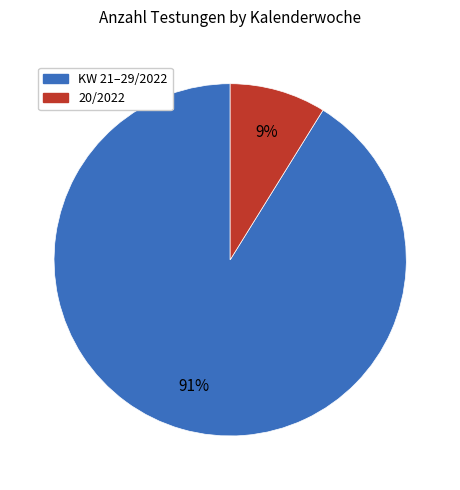

Does any single category account for the majority?

Yes